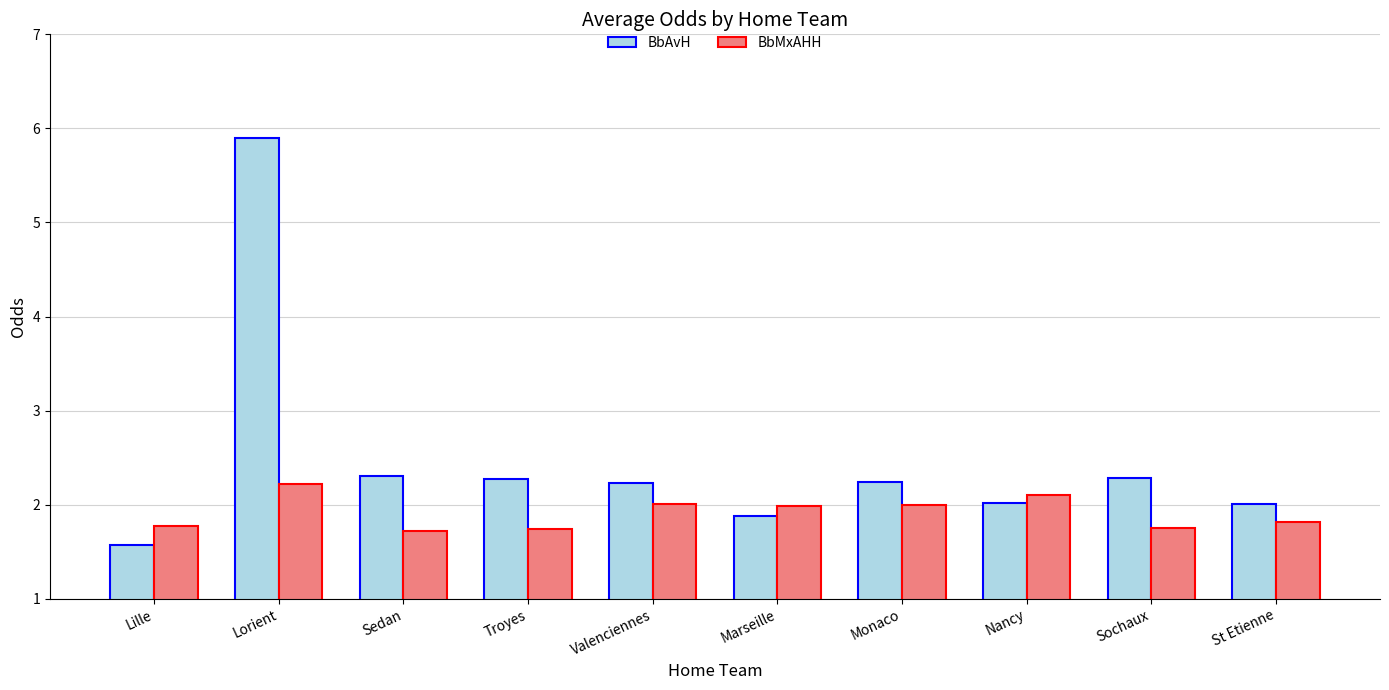

List the series in order of their overall mean, lowest first.

BbMxAHH, BbAvH